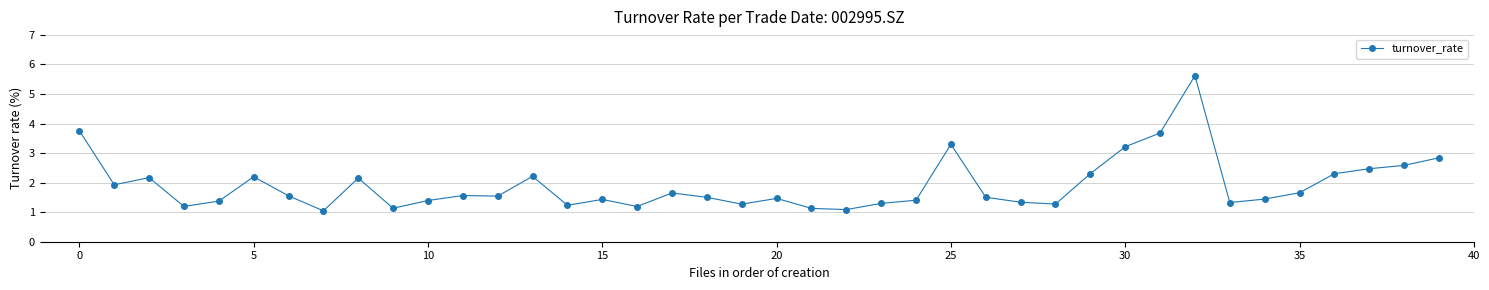

Is this an area chart (filled region under the line)?

No